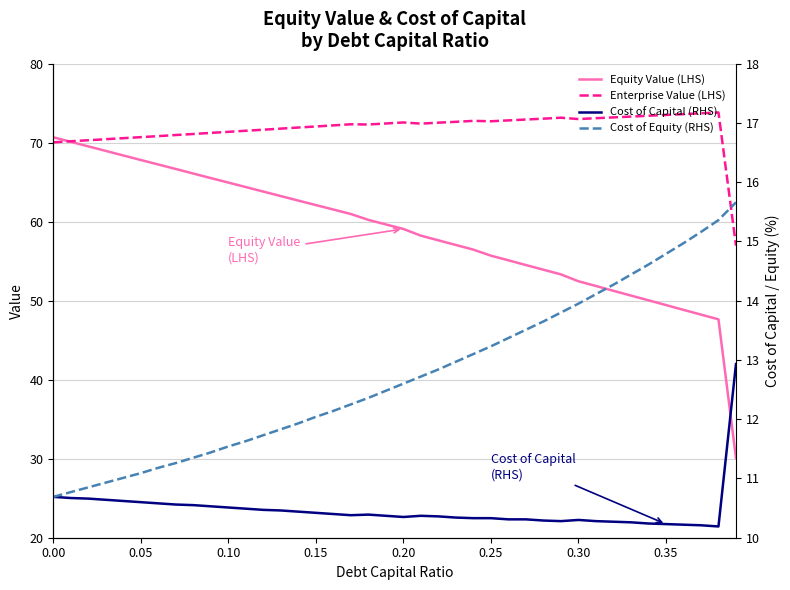

What is the average value of the Enterprise Value (LHS) series?

71.8